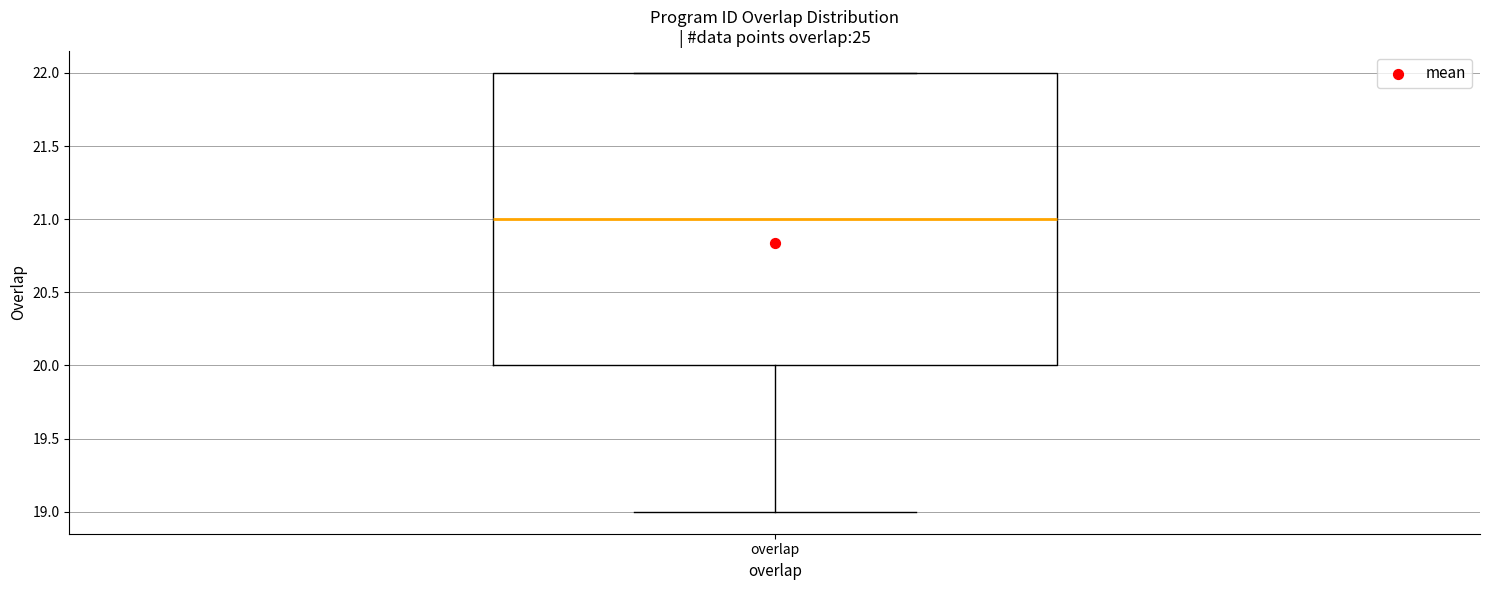

Read this box plot against the y-axis: the position of the median line, the range covered by the box, and the ends of both whiskers. The values are not printed on the chart, so give them approximately, as read against the axis.

median 21, box 20 to 22, whiskers 19 to 22